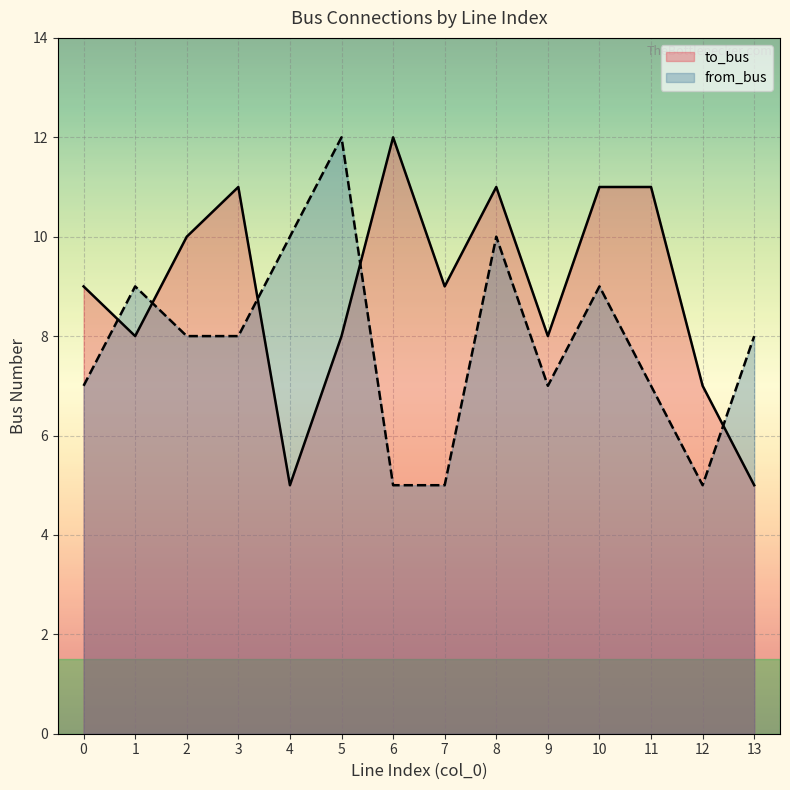

Read the to_bus value at 0.

9